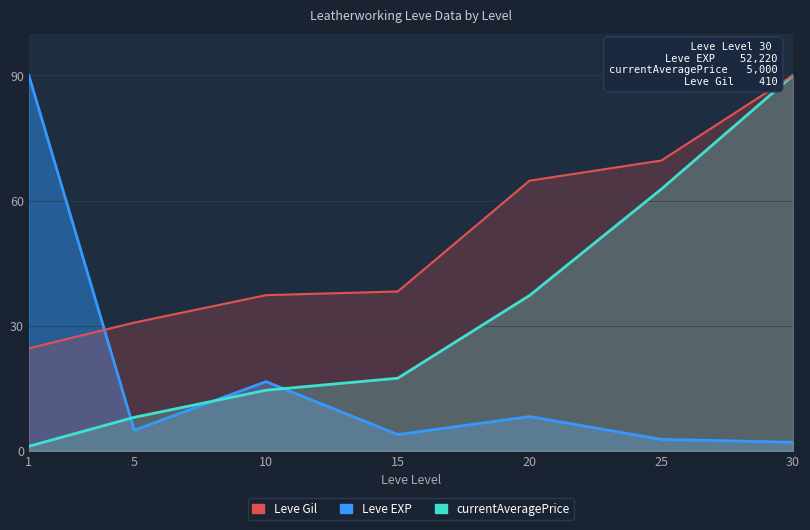

Between 1 and 5, which series saw the biggest shift?

Leve EXP